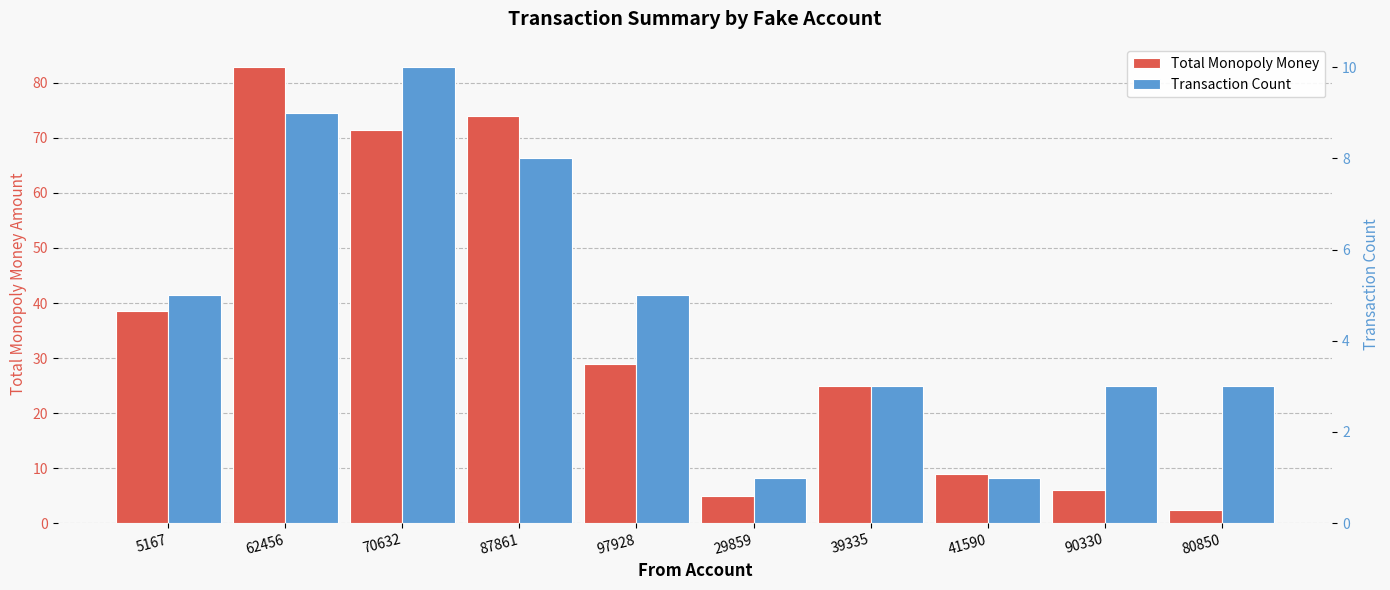

What is the sum of all Transaction Count values?

48.0